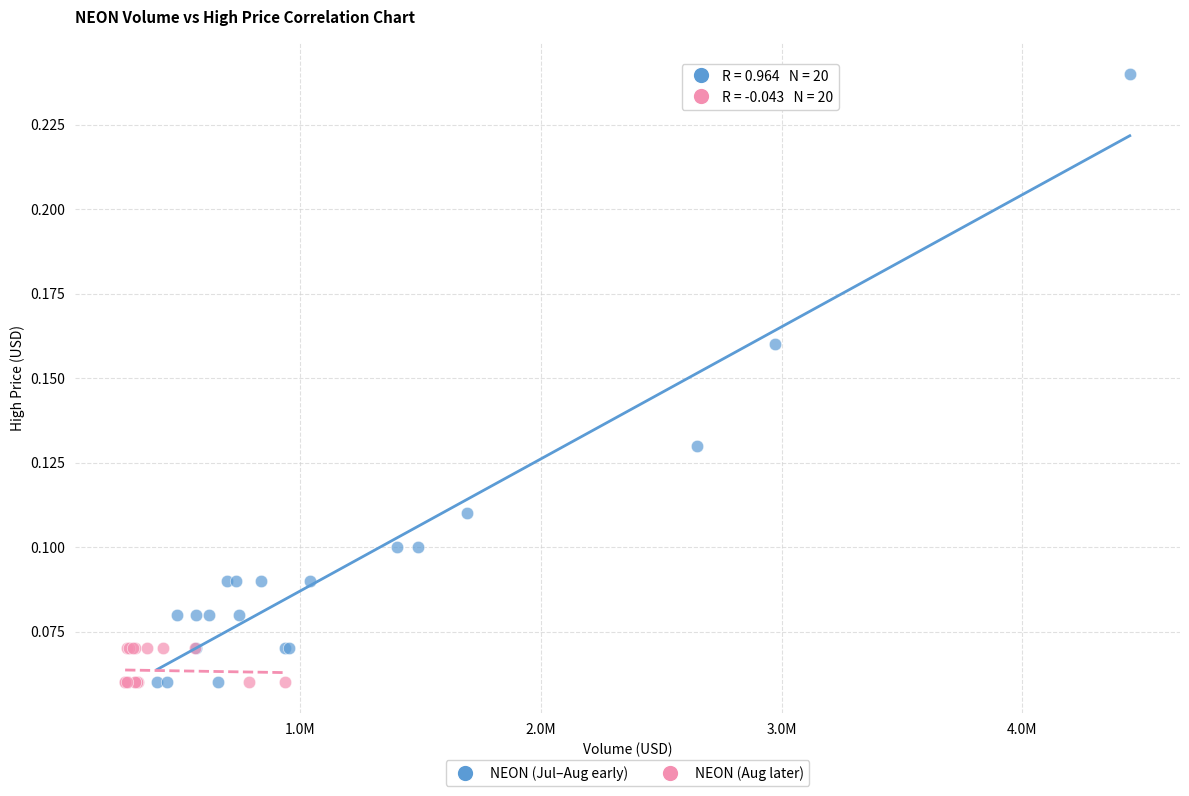

Which series has the largest Y range (max minus min)?

NEON (Jul–Aug early)